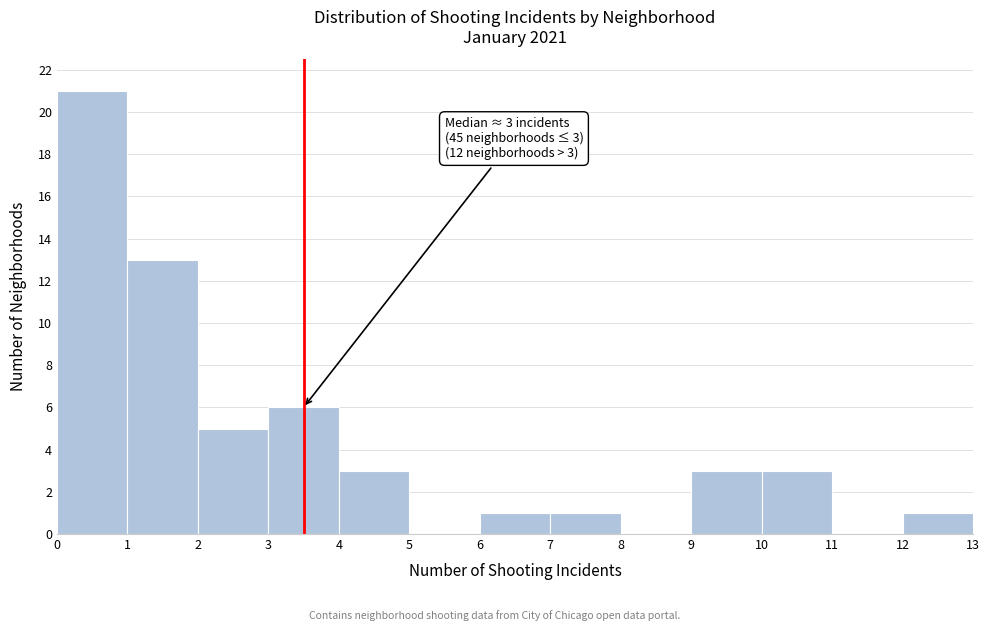

Which range on the x-axis has the tallest bar?

0 to 1